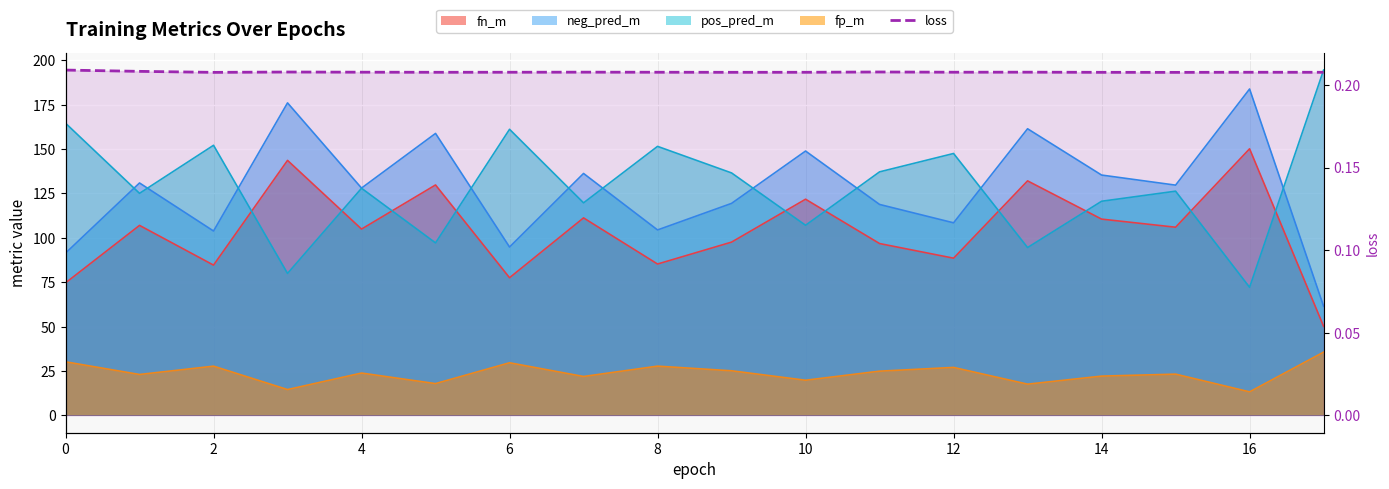

What is the label of the 17th point from the left?

16